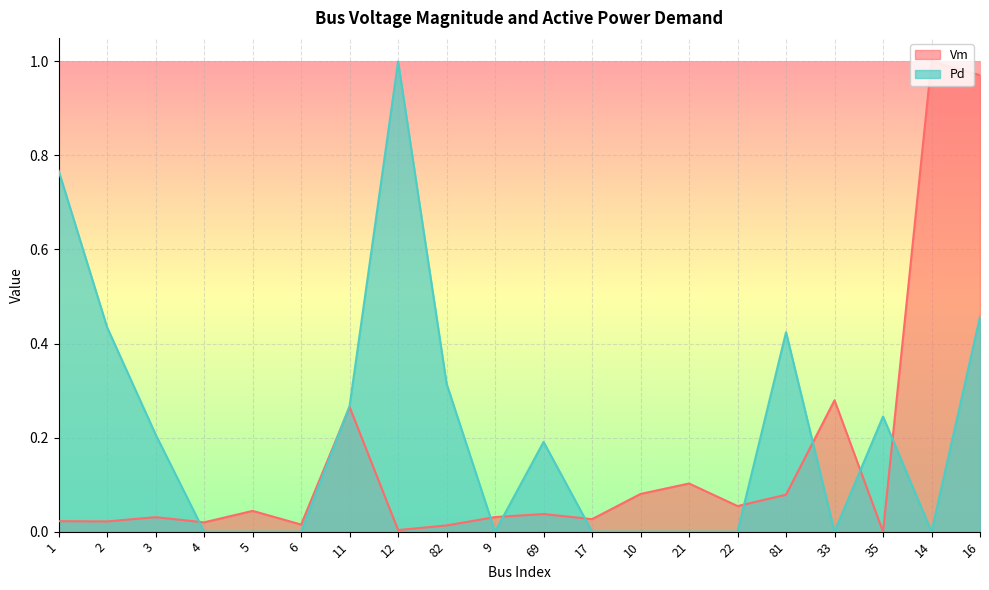

What position from the left is 6?

6